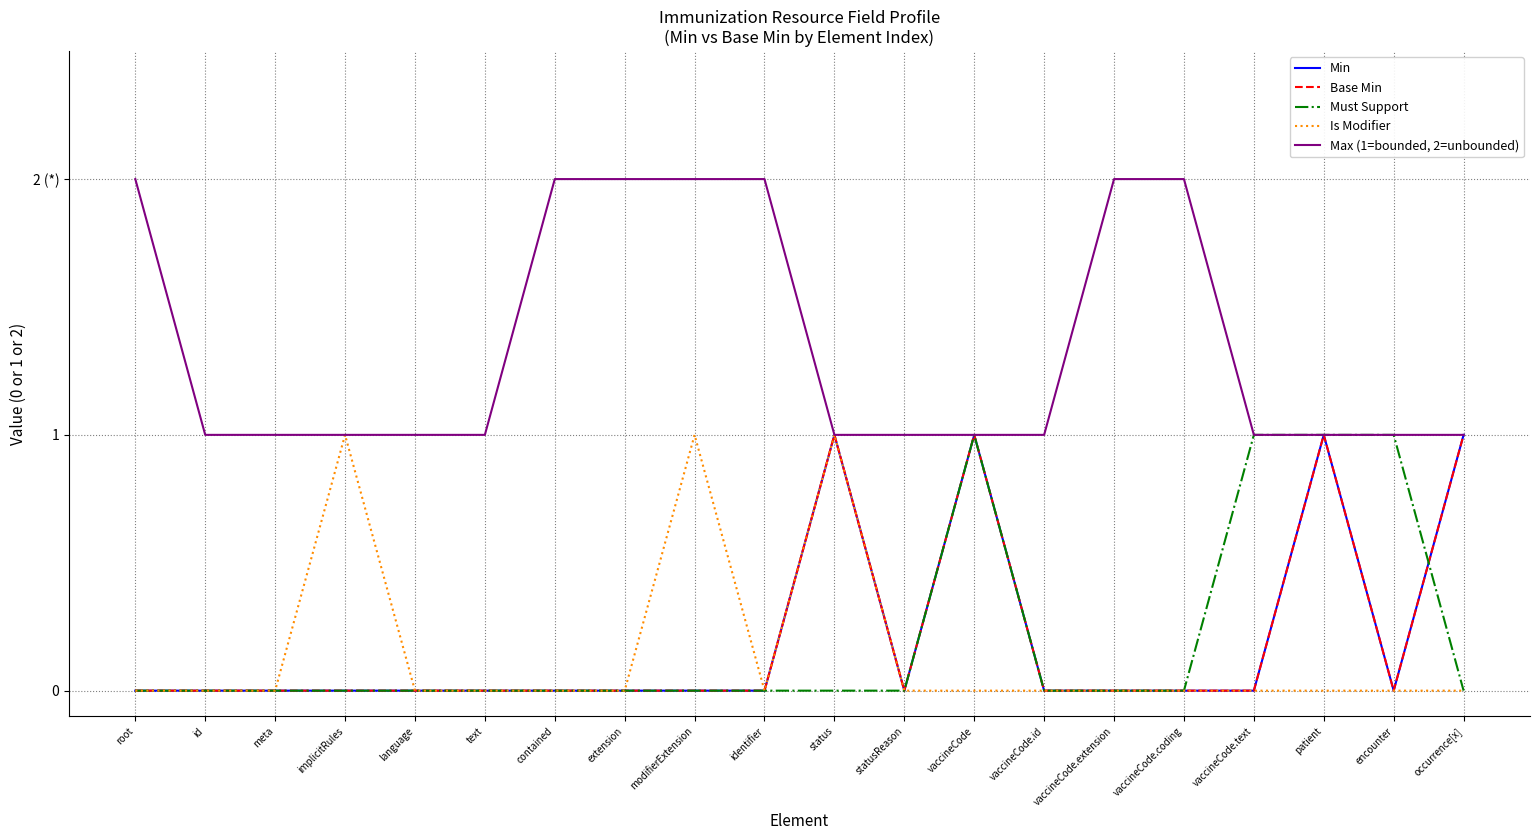

Reading left to right, list all the values displayed in this chart.

Min: 0	0	0	0	0	0	0	0	0	0	1	0	1	0	0	0	0	1	0	1
Base Min: 0	0	0	0	0	0	0	0	0	0	1	0	1	0	0	0	0	1	0	1
Must Support: 0	0	0	0	0	0	0	0	0	0	0	0	1	0	0	0	1	1	1	0
Is Modifier: 0	0	0	1	0	0	0	0	1	0	1	0	0	0	0	0	0	0	0	0
Max (1=bounded, 2=unbounded): 2	1	1	1	1	1	2	2	2	2	1	1	1	1	2	2	1	1	1	1